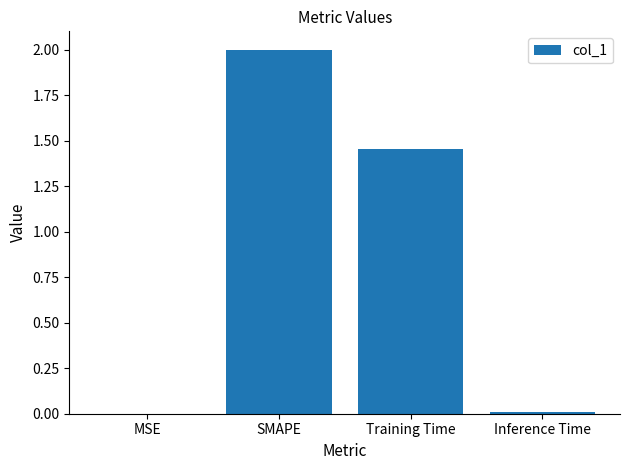

At which label is the value closest to 1?

Training Time